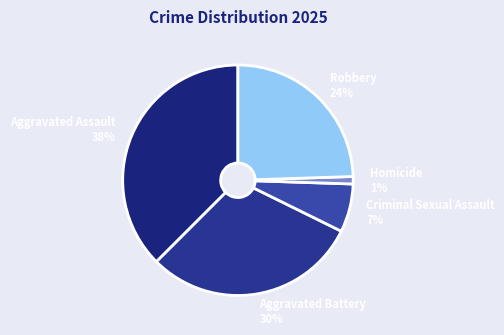

To the nearest percent, what is the combined percentage of Criminal Sexual Assault and Aggravated Battery?

37%